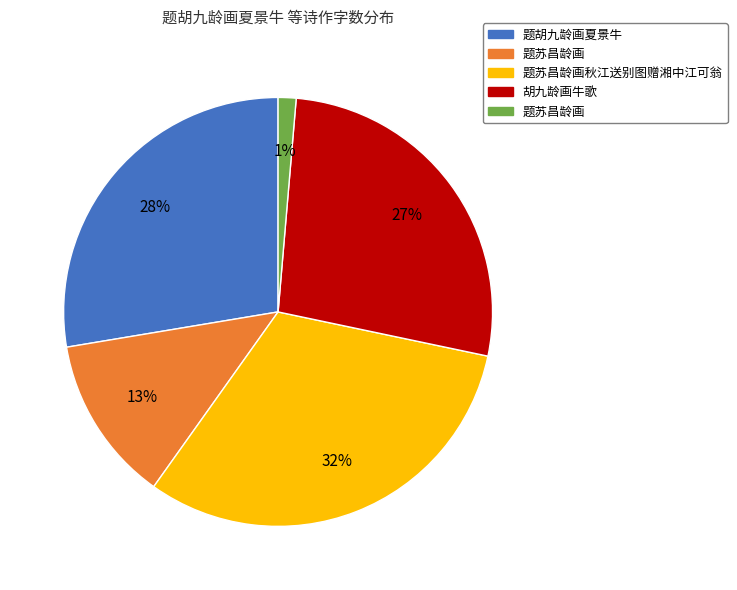

To the nearest percent, what is the average slice percentage?

20%